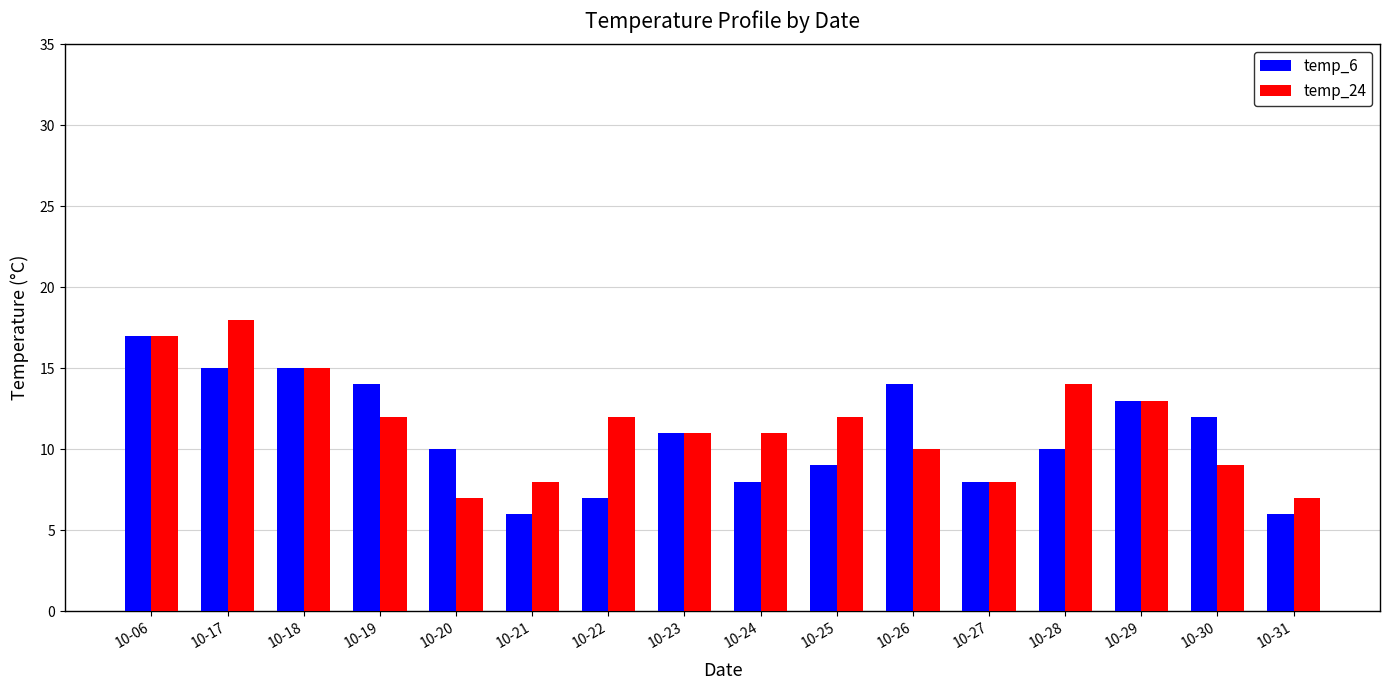

List the series in order of their peak value, highest first.

temp_24, temp_6